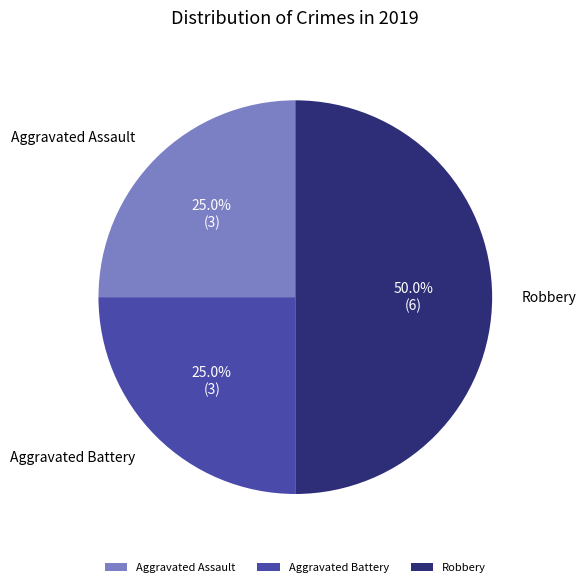

Which category has the biggest portion of the pie?

Robbery